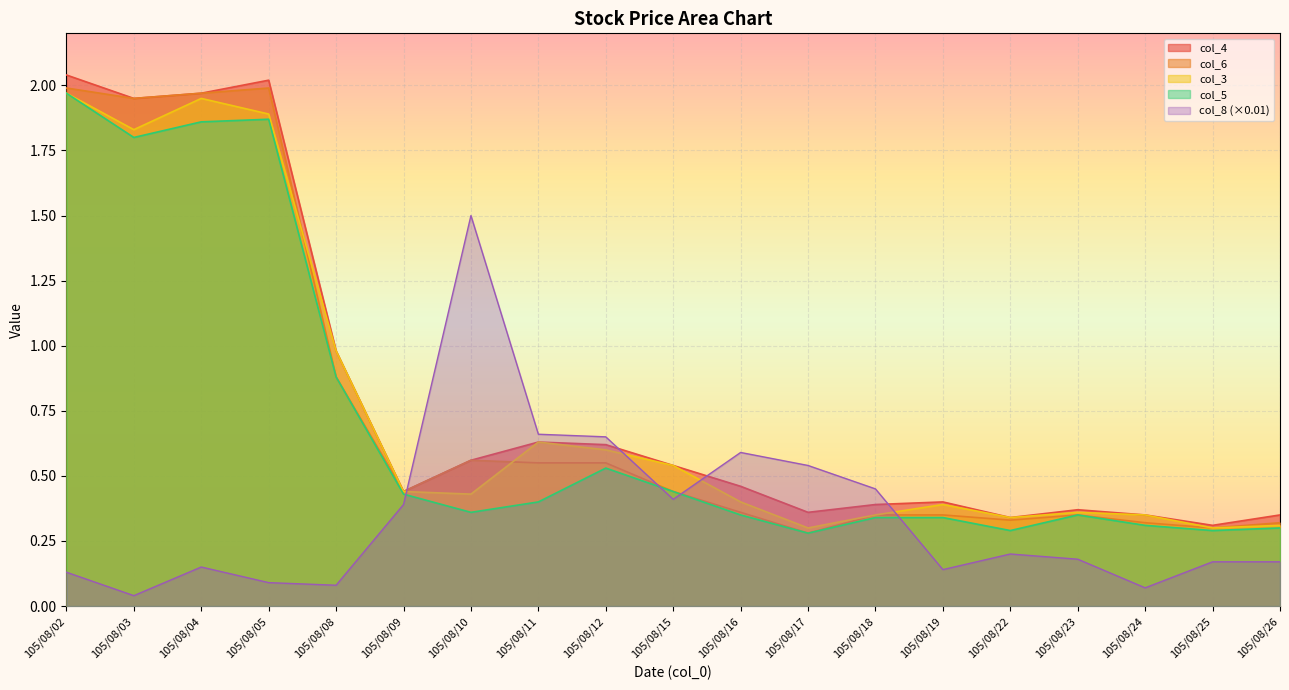

At which label is col_4 closest to 1?

105/08/08